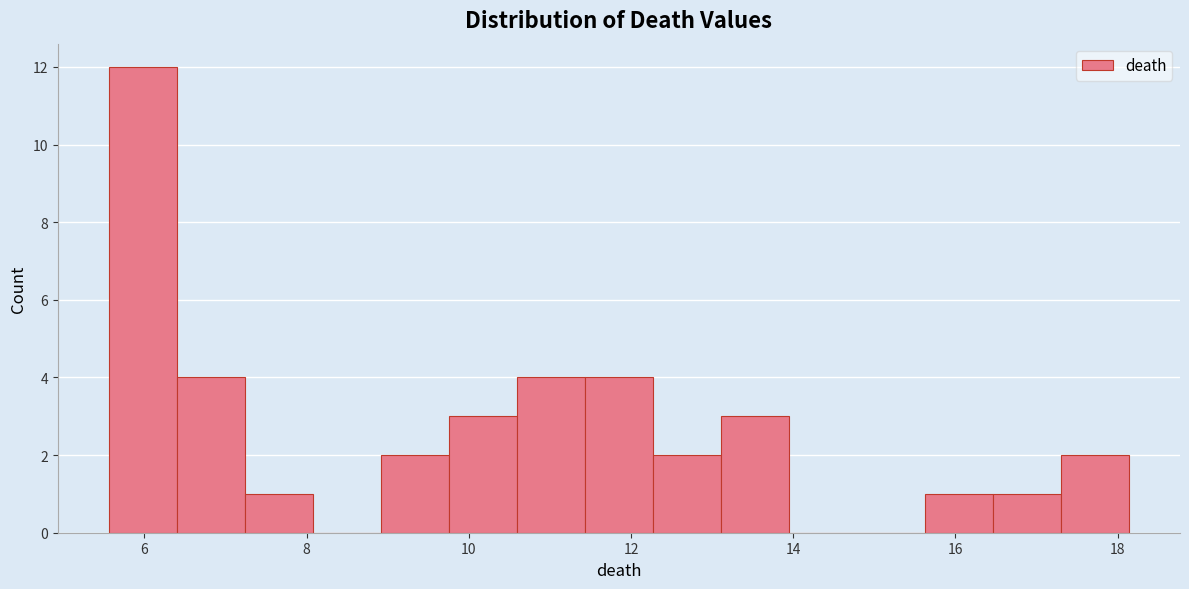

Reading left to right, list every bar in this chart as the range it spans on the x-axis followed by its height. Neither the bar edges nor the heights are printed on the chart, so give them approximately, as read against the axes.

5.6 to 6.4: 12
6.4 to 7.2: 4
7.2 to 8.0: 1
8.0 to 9.0: 0
9.0 to 9.8: 2
9.8 to 10.6: 3
10.6 to 11.4: 4
11.4 to 12.2: 4
12.2 to 13.2: 2
13.2 to 14.0: 3
14.0 to 14.8: 0
14.8 to 15.6: 0
15.6 to 16.4: 1
16.4 to 17.4: 1
17.4 to 18.2: 2